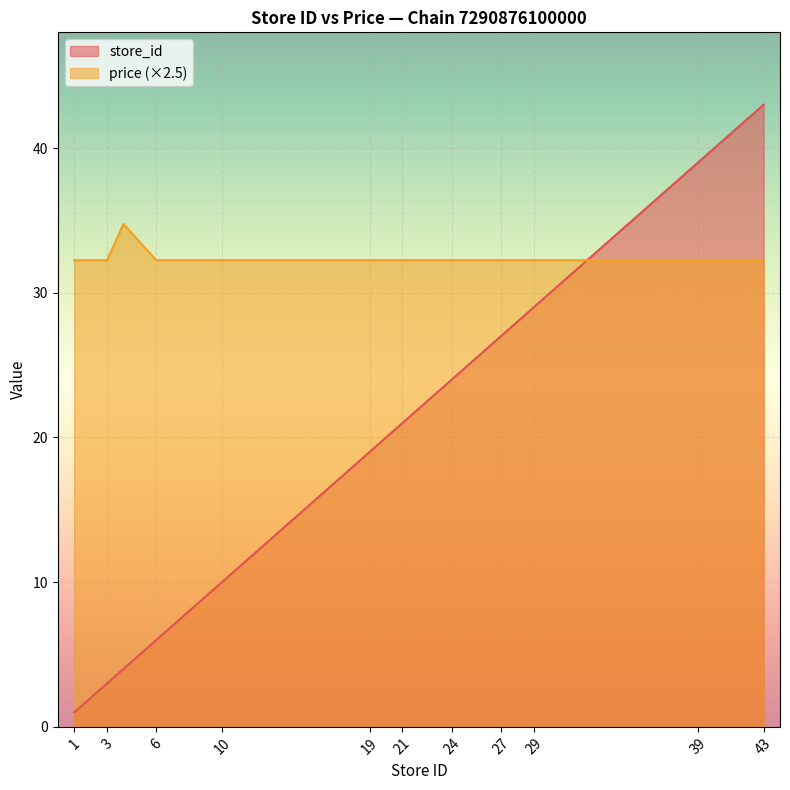

True or false: store_id and price intersect in this chart.

True